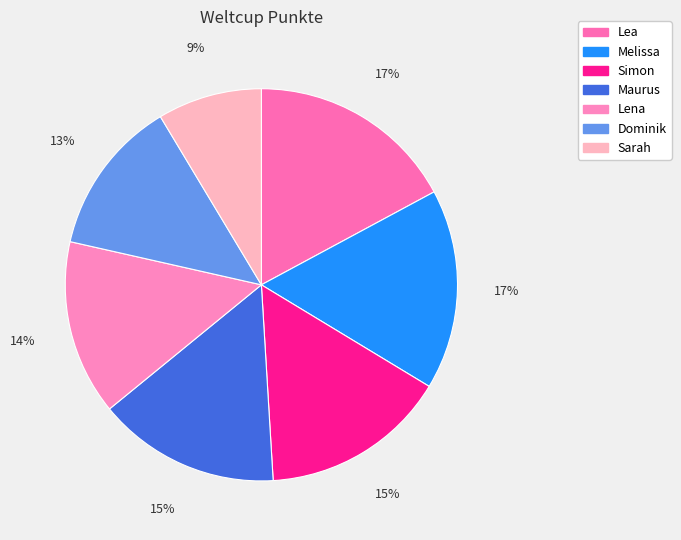

What is the smallest slice in the pie chart?

Sarah